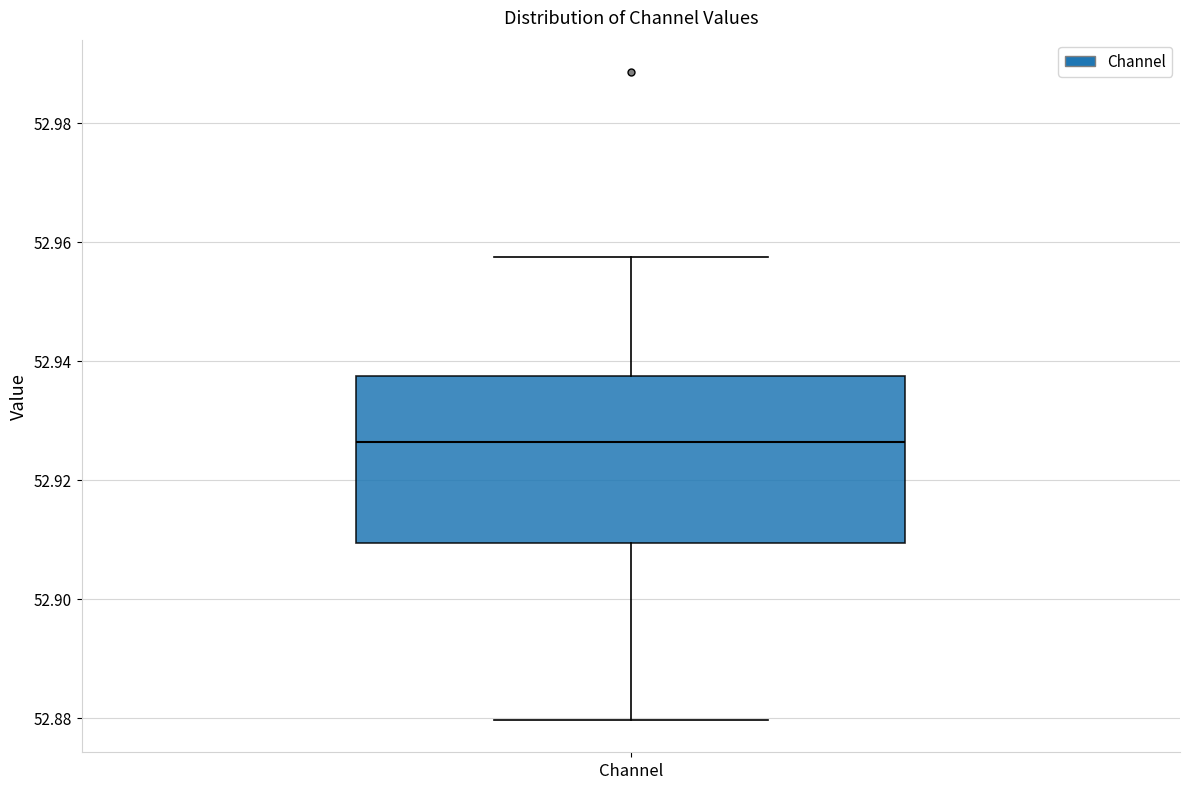

Where does the upper whisker of the box for Channel end on the y-axis? The values are not printed on the chart, so give them approximately, as read against the axis.

52.958